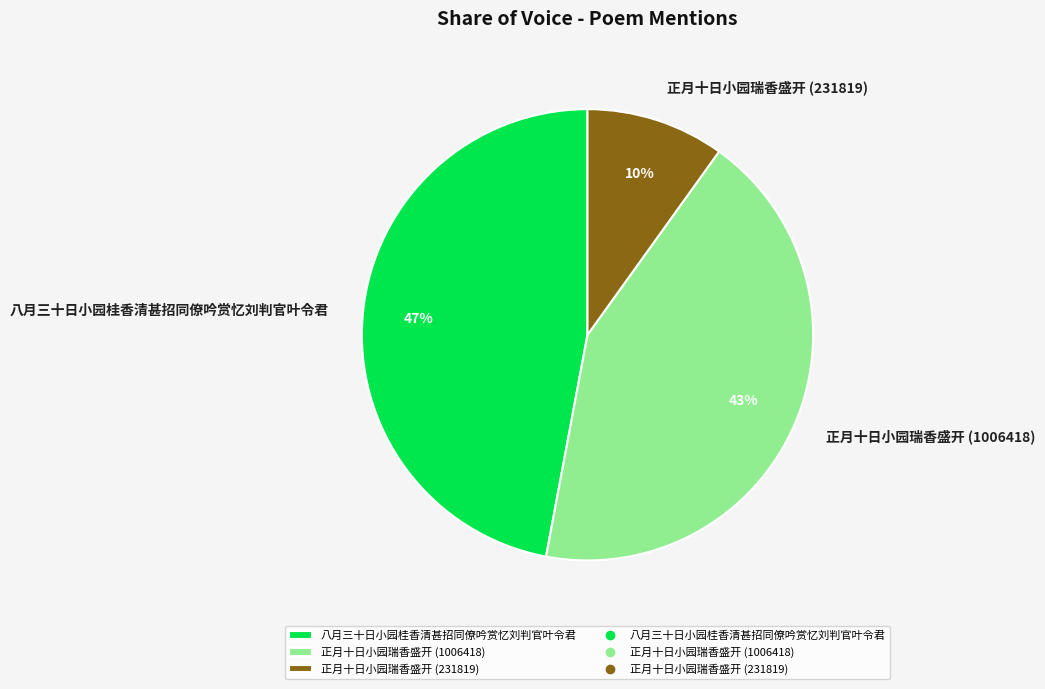

Count the number of slices in the pie.

3